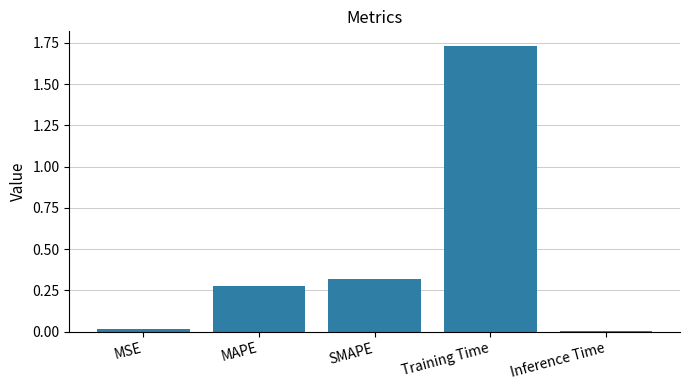

What is the sum of all values?

2.4